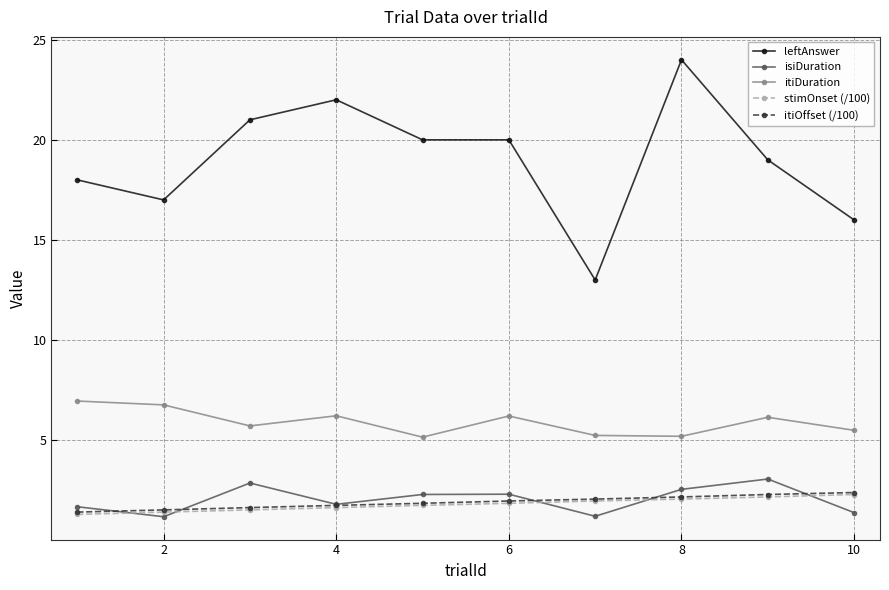

True or false: itiOffset (/100) and leftAnswer intersect in this chart.

False